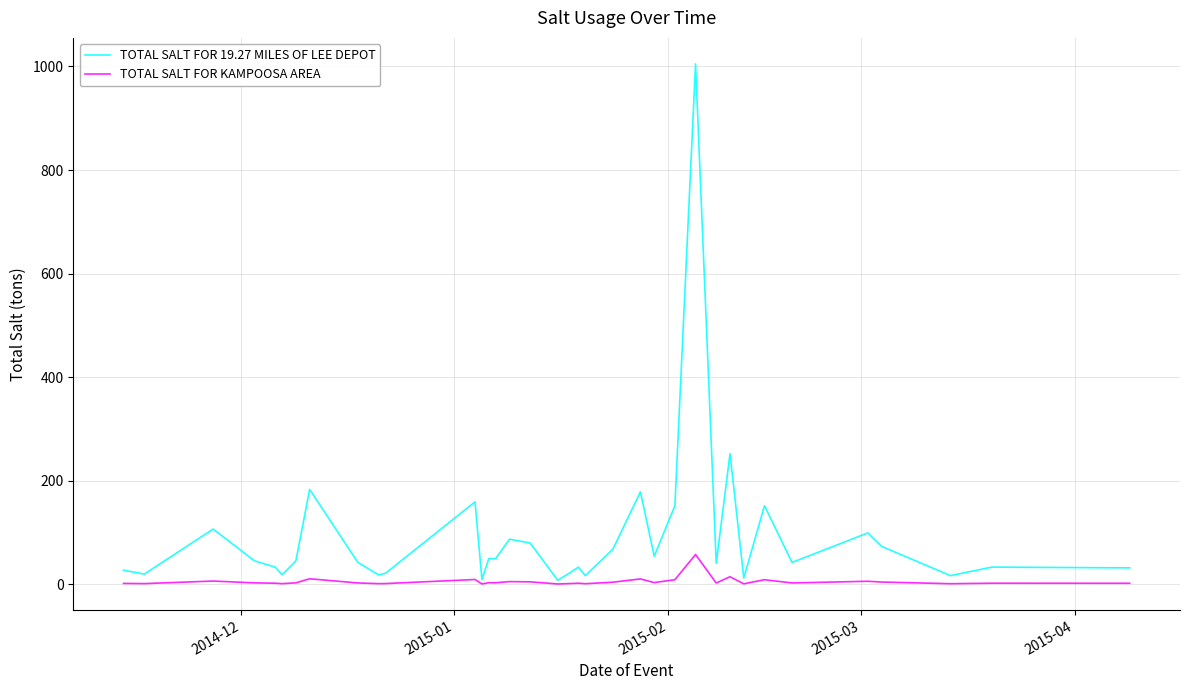

List the series in order of their overall mean, highest first.

TOTAL SALT FOR 19.27 MILES OF LEE DEPOT, TOTAL SALT FOR KAMPOOSA AREA